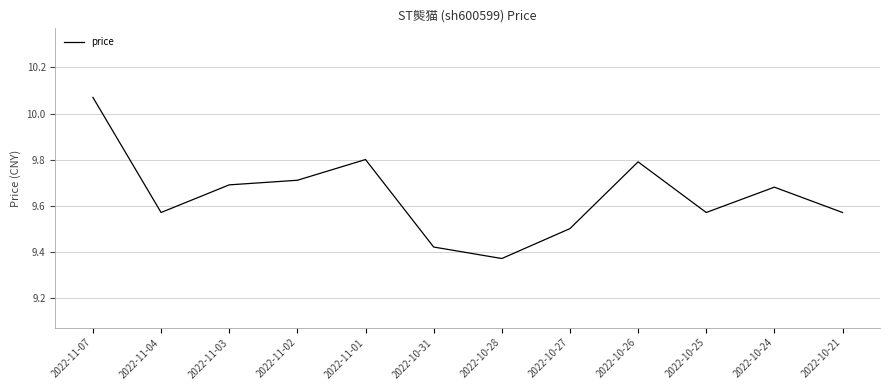

What is the ratio of the value at 2022-11-04 to the value at 2022-10-28?

1.0